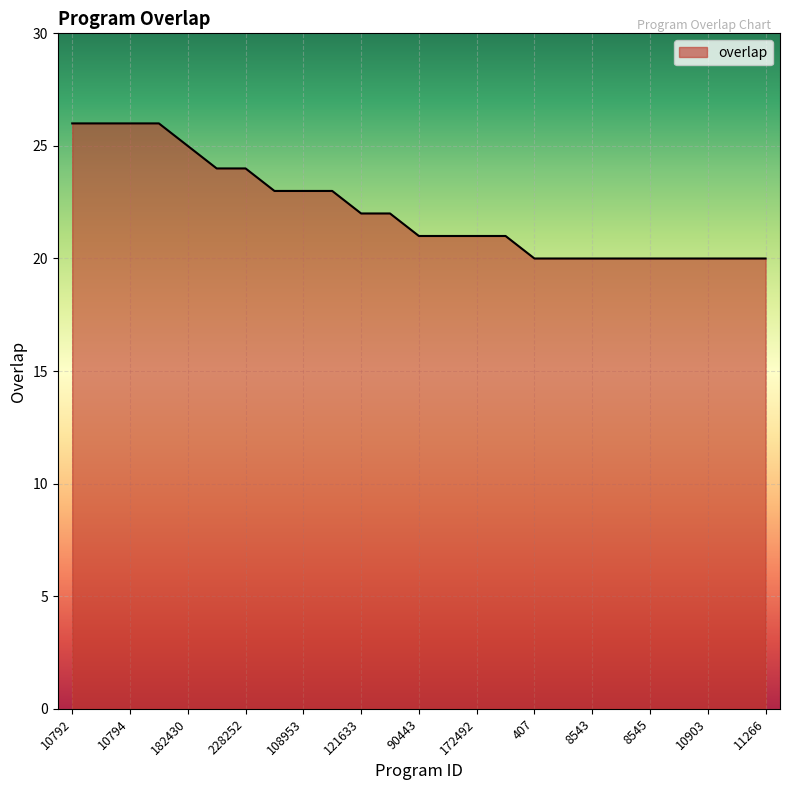

What is the greatest value displayed?

26